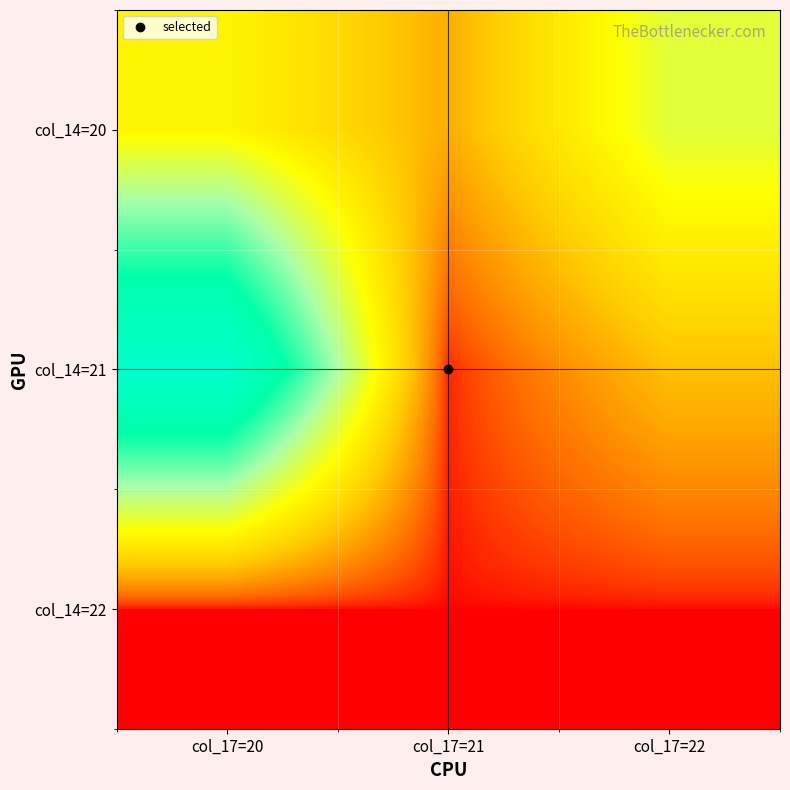

List the series in order of their overall mean, lowest first.

col_14=22, col_14=20, col_14=21